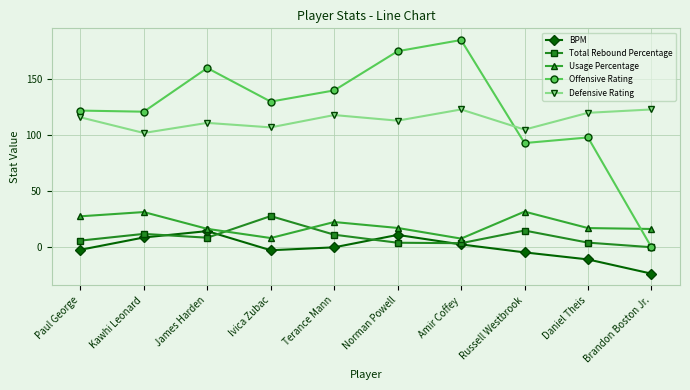

What is the label of the 4th point from the left?

Ivica Zubac